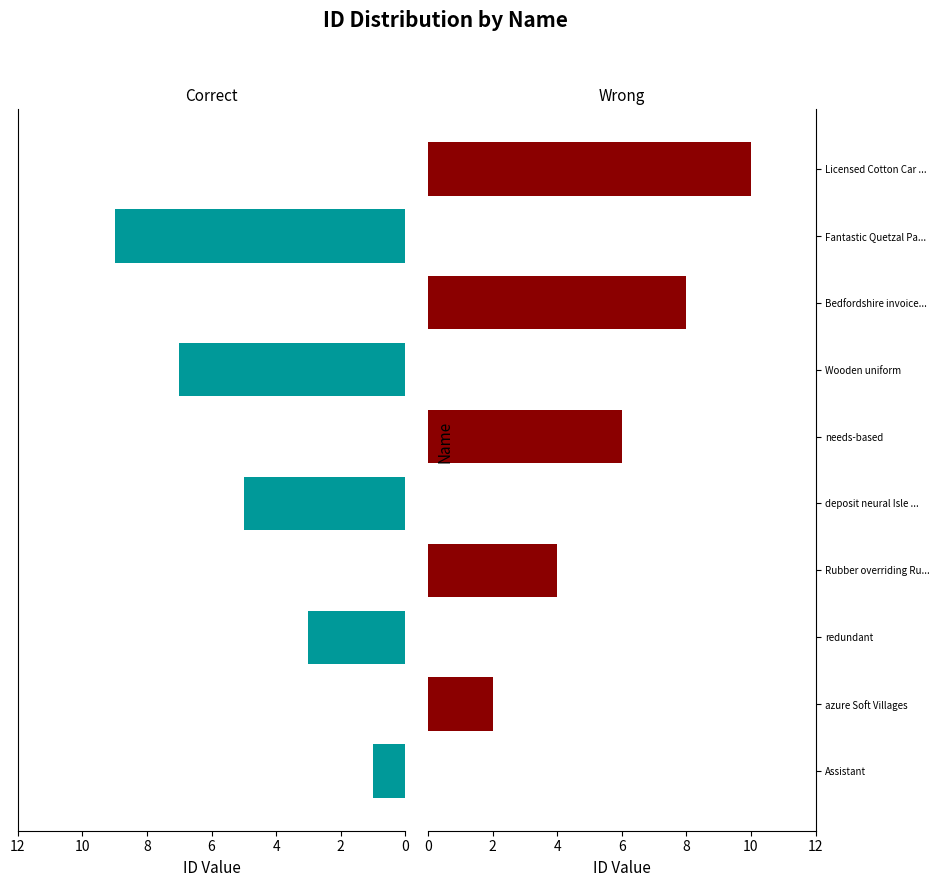

Between Bedfordshire invoice... and Fantastic Quetzal Pa..., which series saw the biggest shift?

Correct